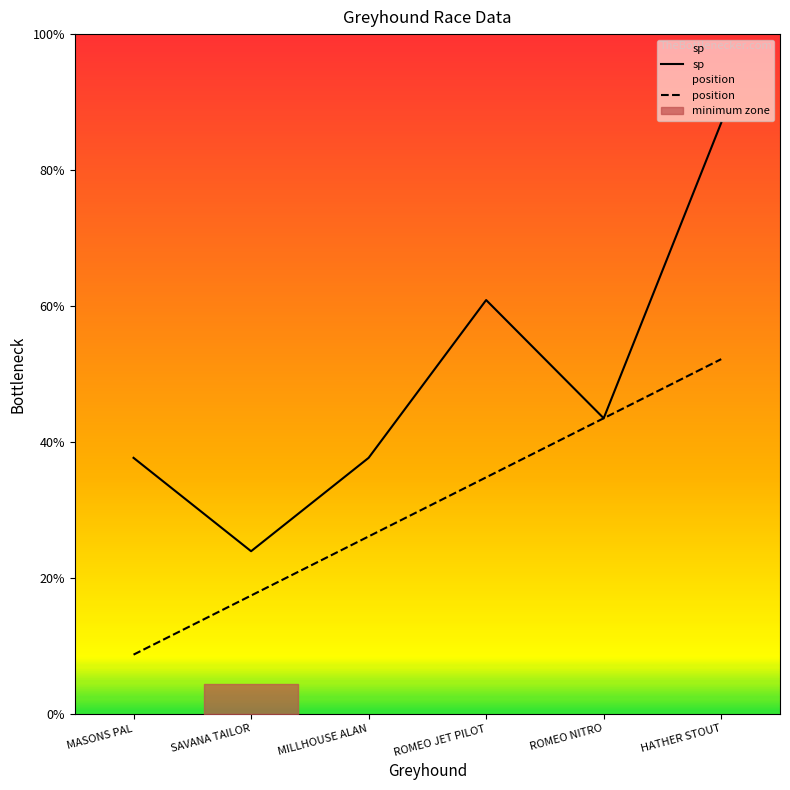

Read the position value at SAVANA TAILOR.

2.0